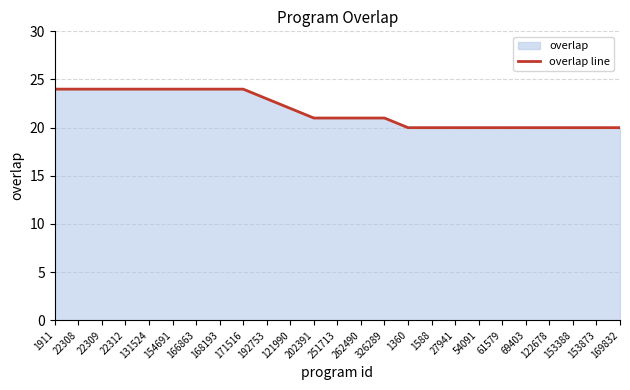

List the labels in order of value, largest first.

1911, 22308, 22309, 22312, 131524, 154691, 166863, 168193, 171516, 192753, 121990, 202391, 251713, 262490, 326289, 1360, 1588, 27941, 54091, 61579, 69403, 122678, 153388, 153873, 169832